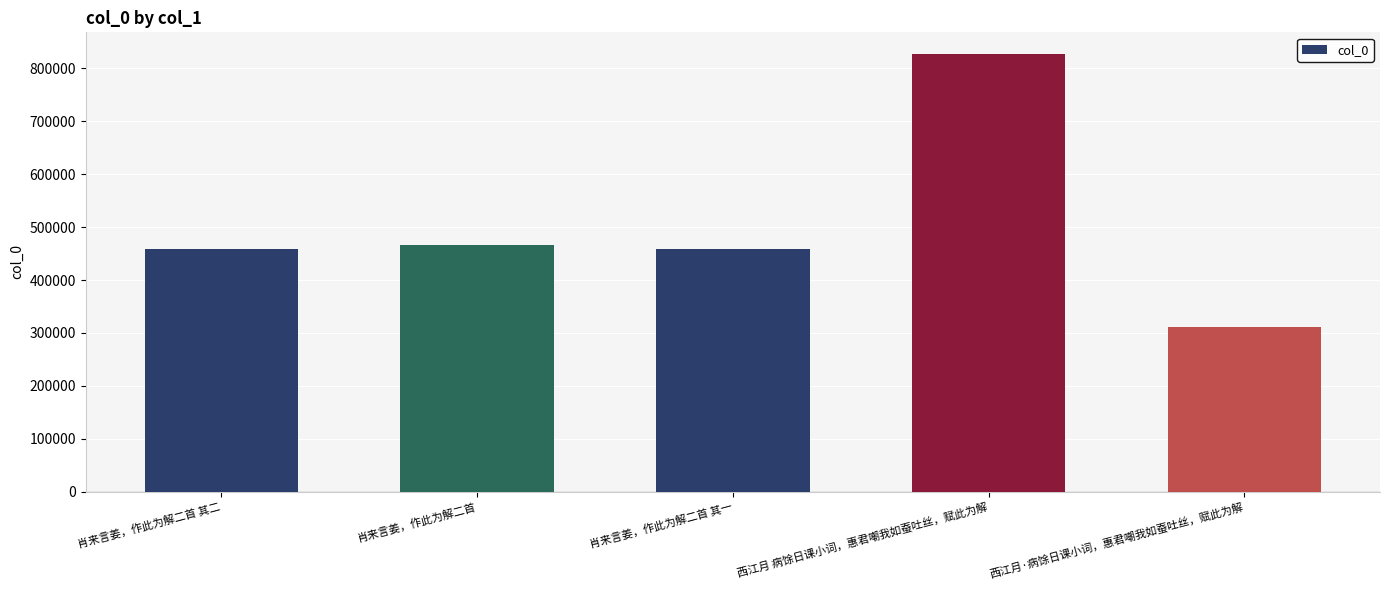

Is it true that the value at 西江月·病馀日课小词，惠君嘲我如蚕吐丝，赋此为解 is 311367?

True